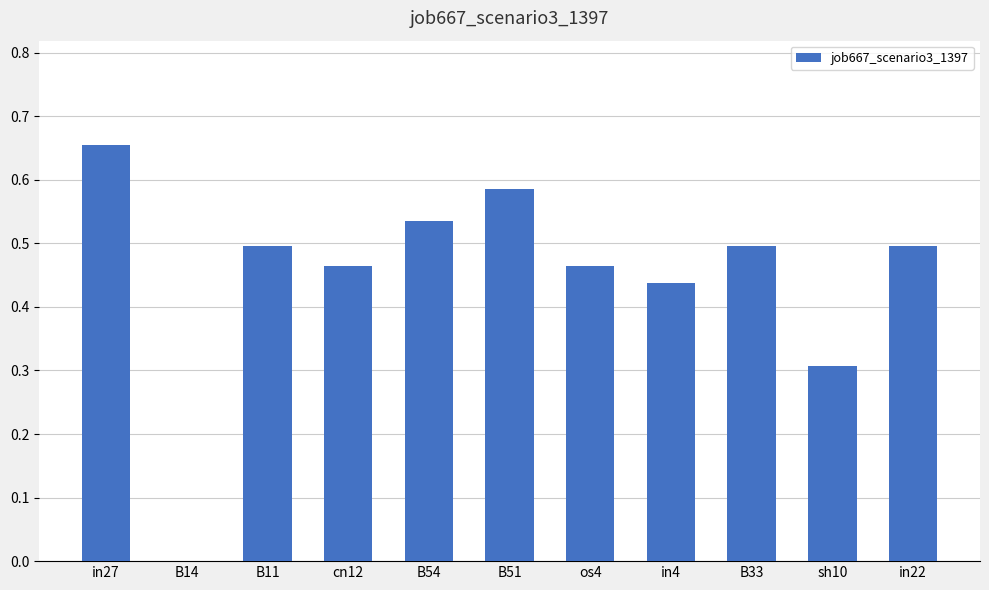

Are the bars horizontal?

No